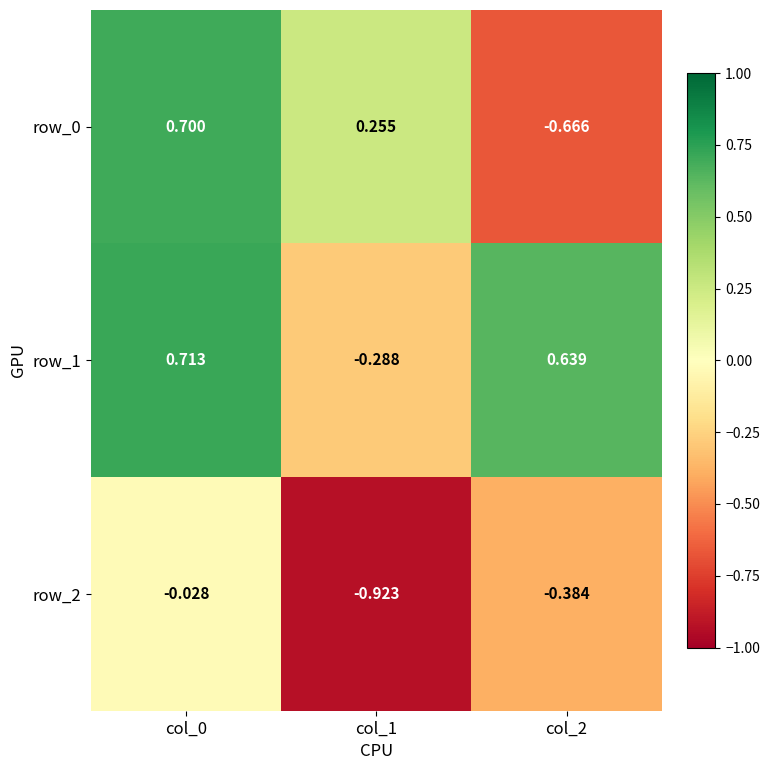

How many negative values does the row_0 series have?

1